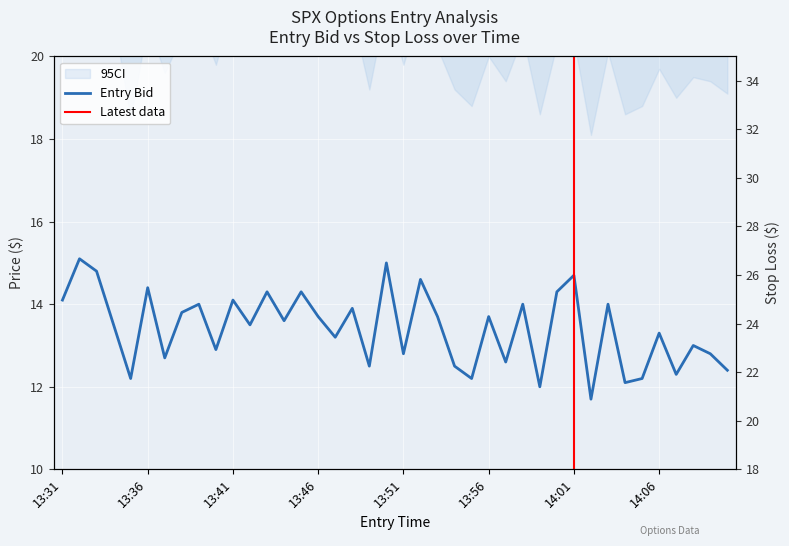

At which category is the sum across all series the highest?

13:32